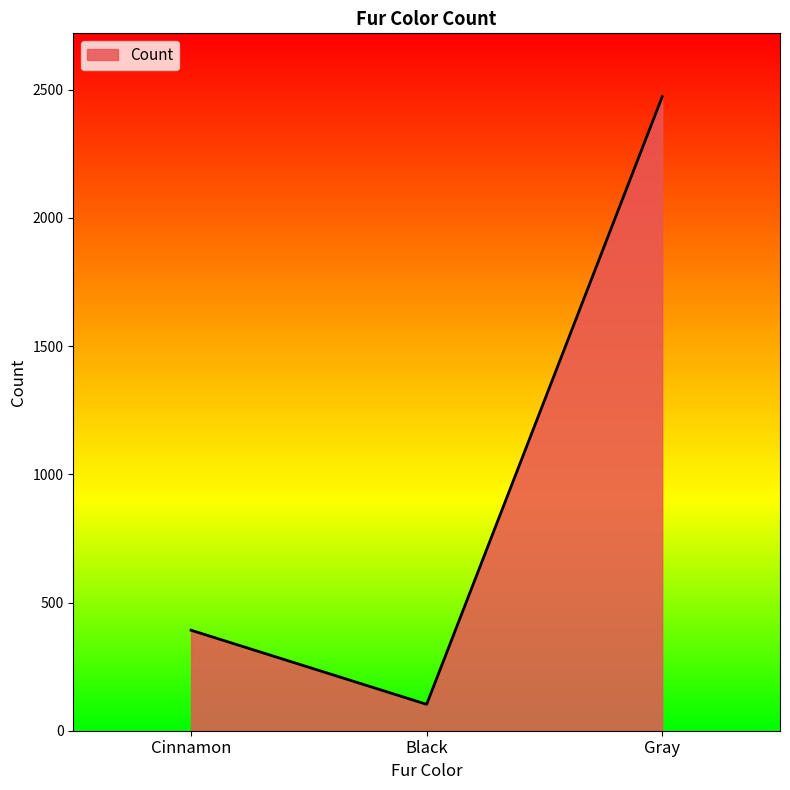

List the labels in order of value, smallest first.

Black, Cinnamon, Gray